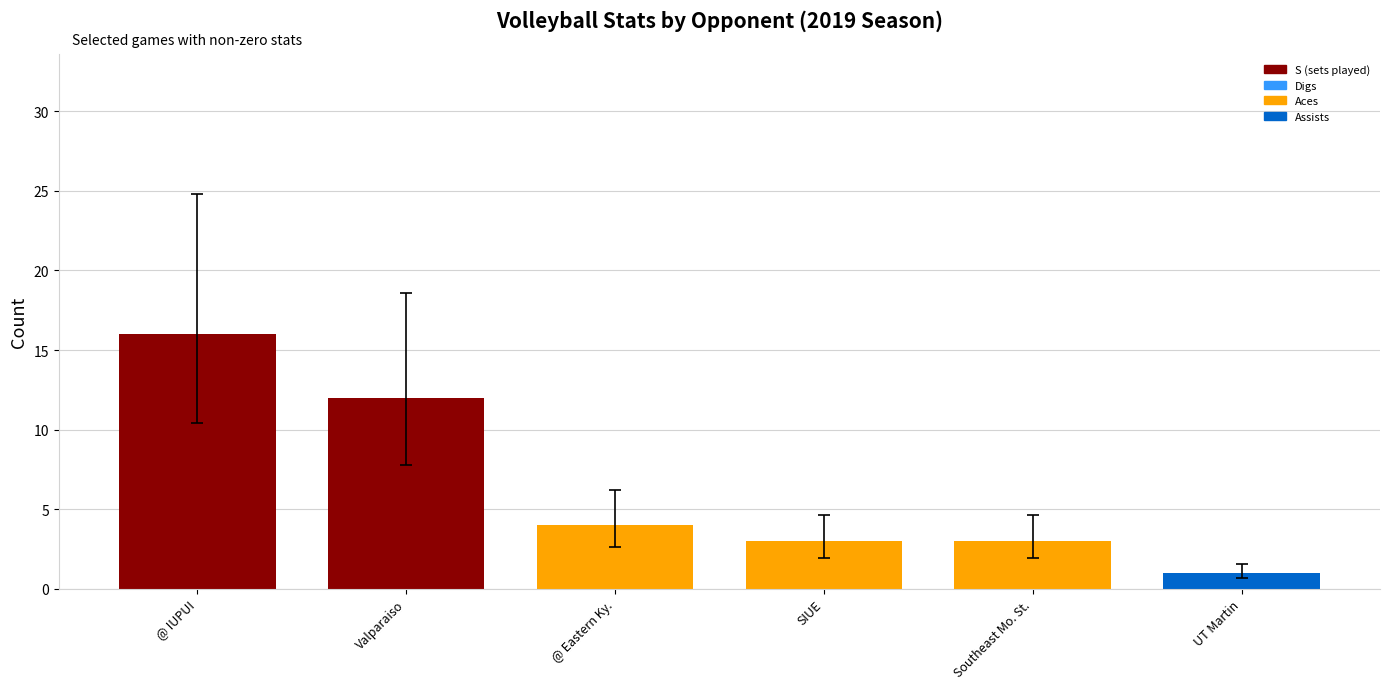

The value at @ Eastern Ky. is 6. True or false?

False